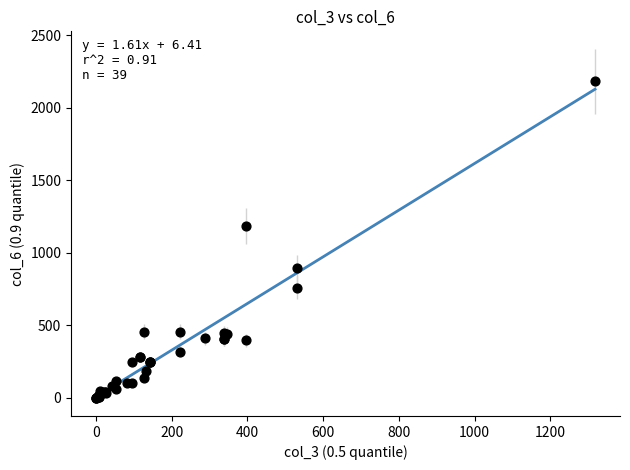

What Y value in the scatter plot is closest to 1092?

1185.0